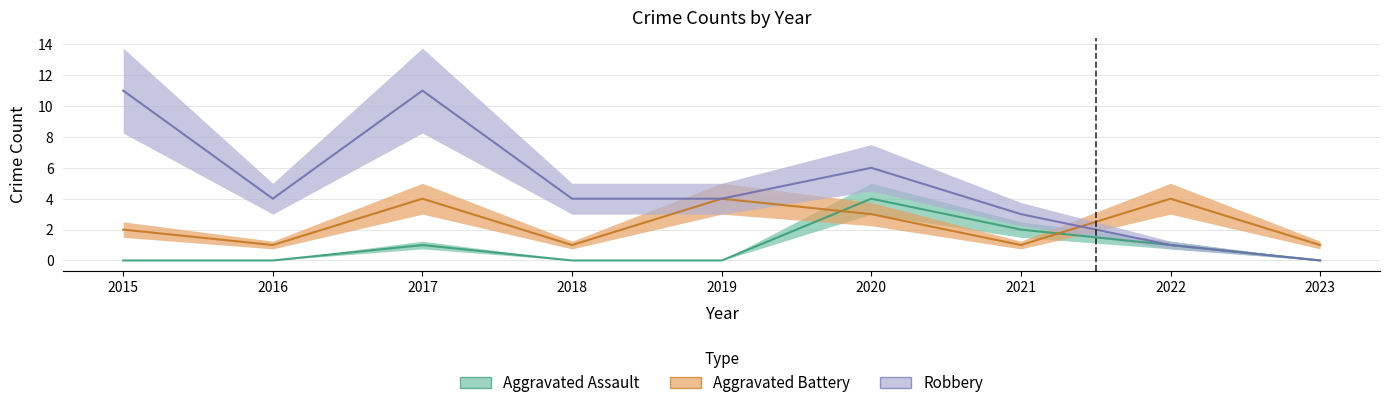

Is this an area chart (filled region under the line)?

No